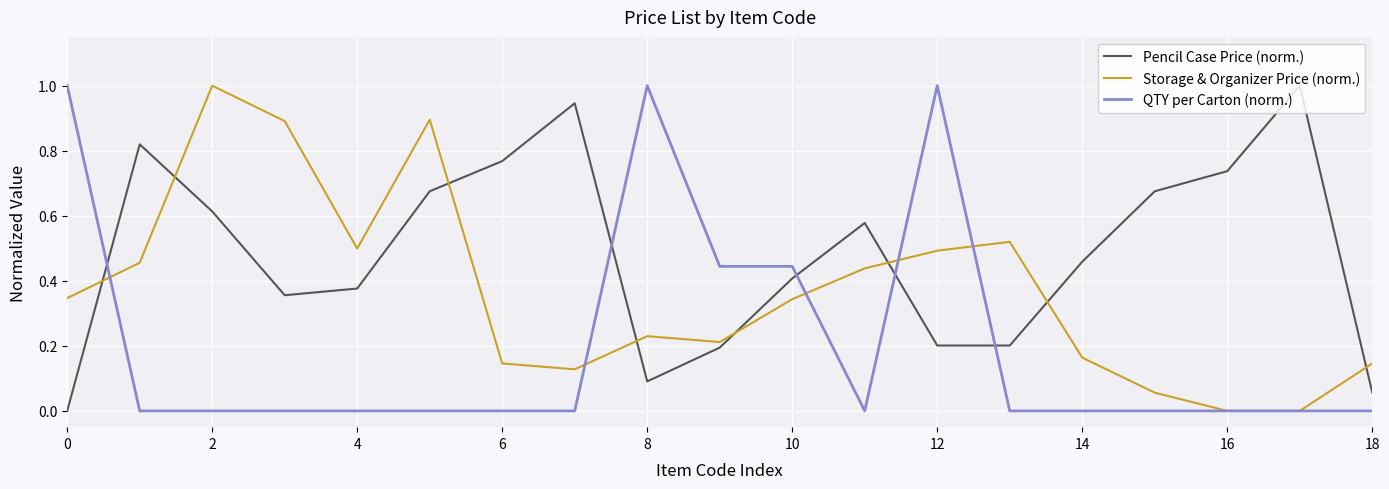

After their last crossing, which series has the higher values: QTY per Carton (norm.) or Pencil Case Price (norm.)?

Pencil Case Price (norm.)